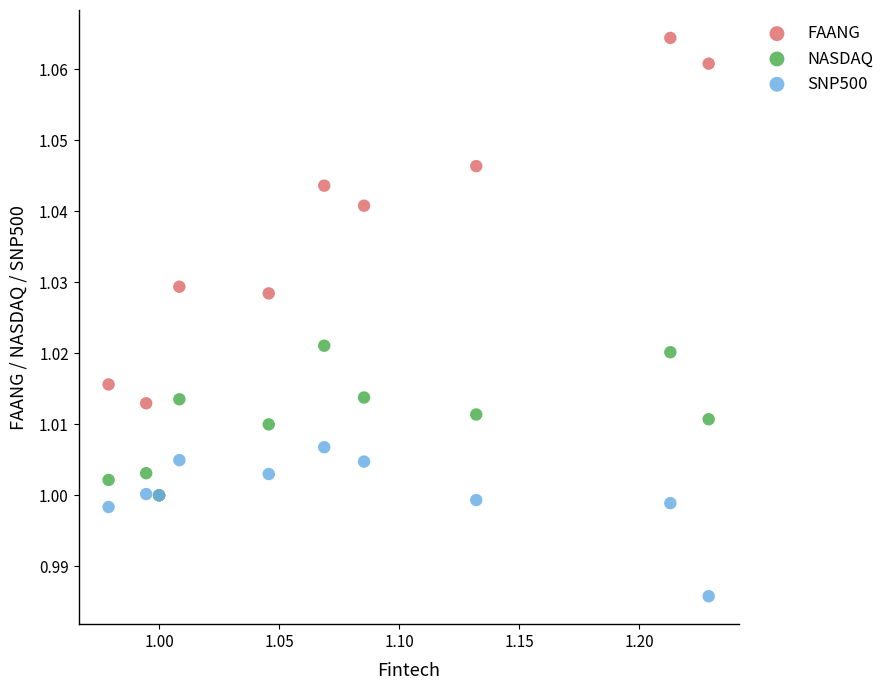

Which series reaches the minimum Y coordinate?

SNP500